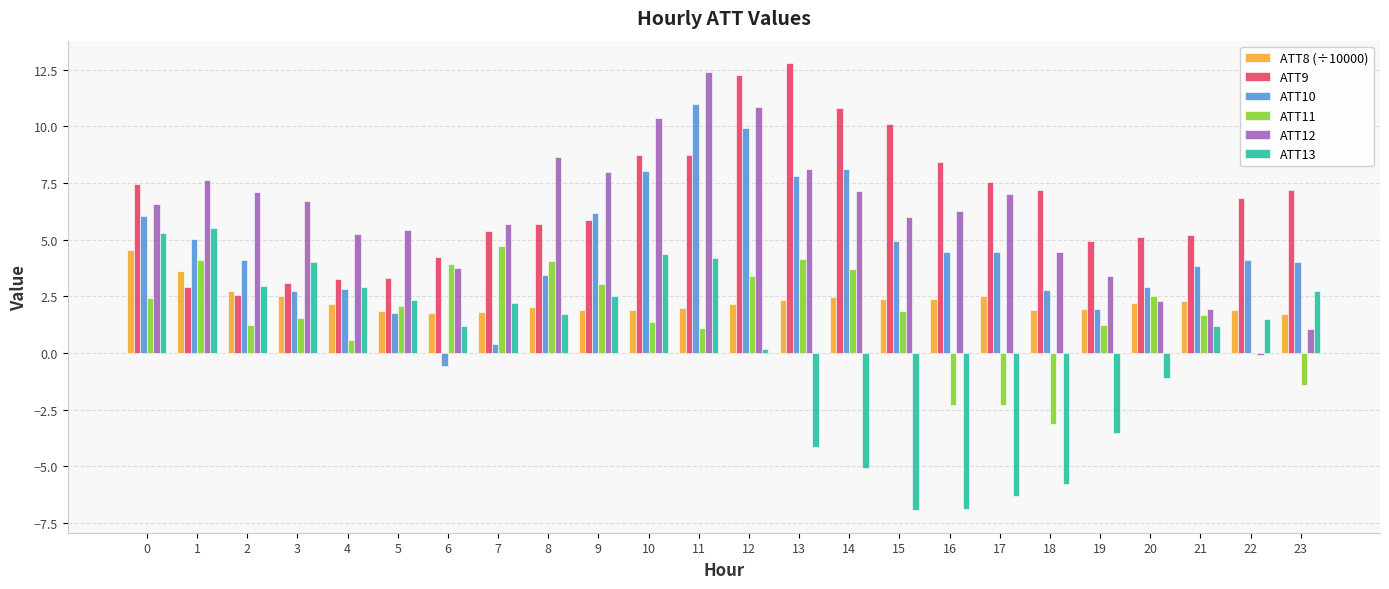

Between 5 and 16, which series saw the biggest shift?

ATT13